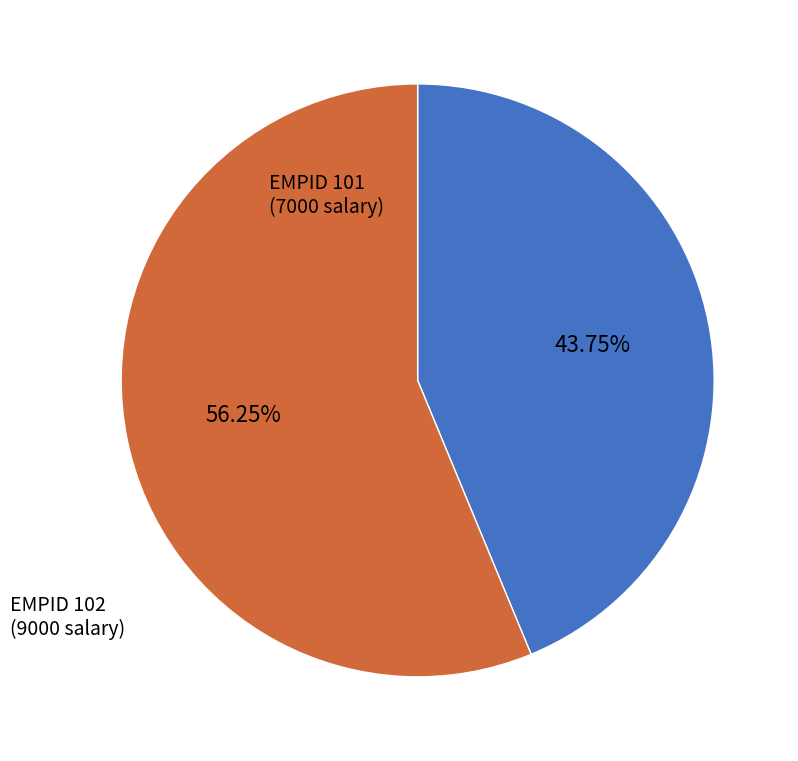

What is the ratio of the value at EMPID 102 to the value at EMPID 101?

1.3